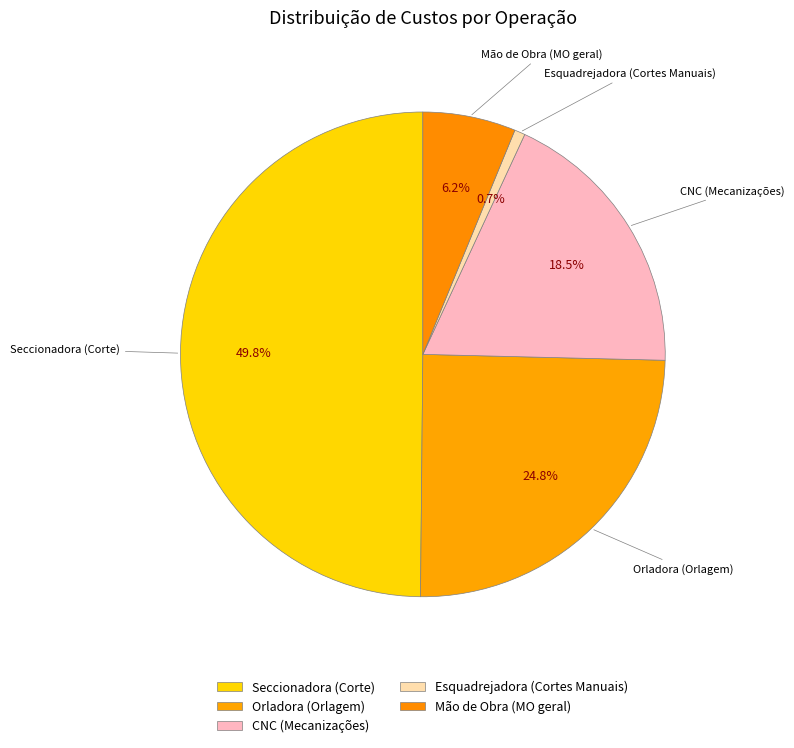

What is the total percentage of Mão de Obra (MO geral) and Orladora (Orlagem)?

31.0%